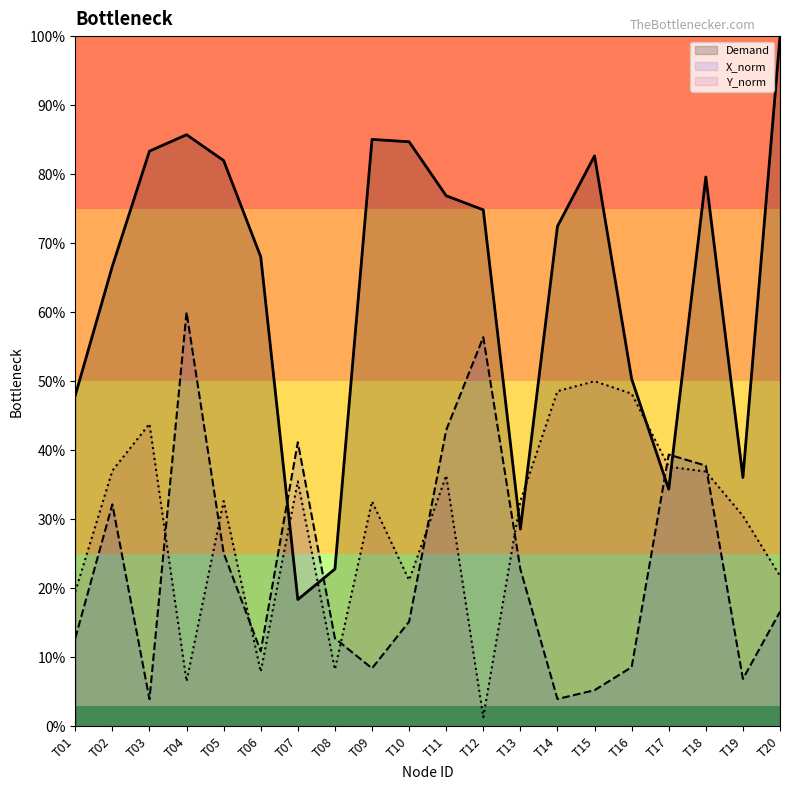

What is the difference between the Demand values at T05 and T20?

18.0